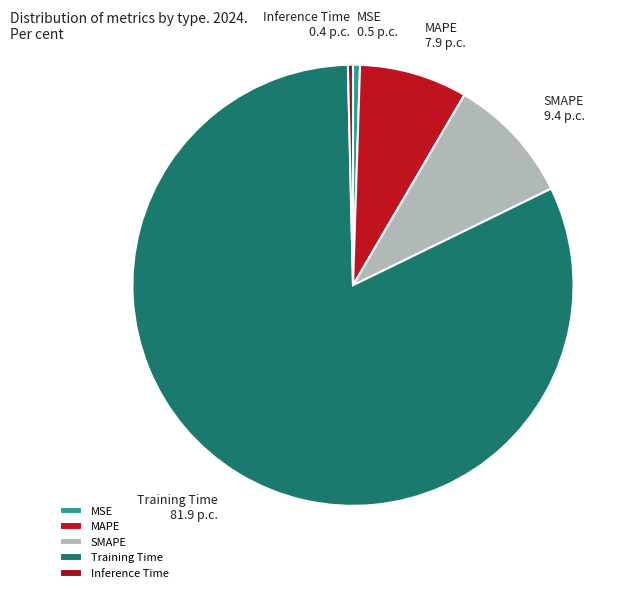

Does MAPE represent more than half of the total?

No